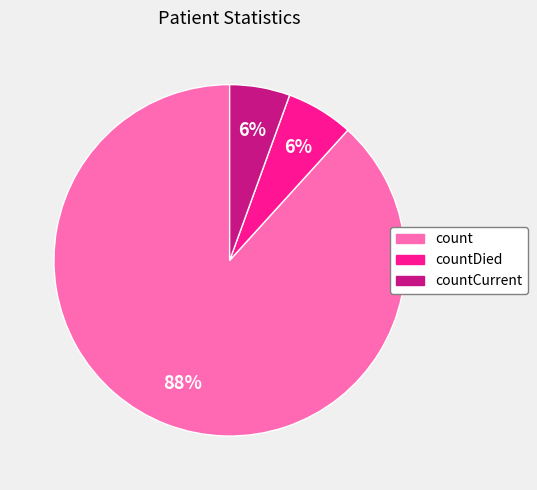

To the nearest percent, what is the average slice percentage?

33%